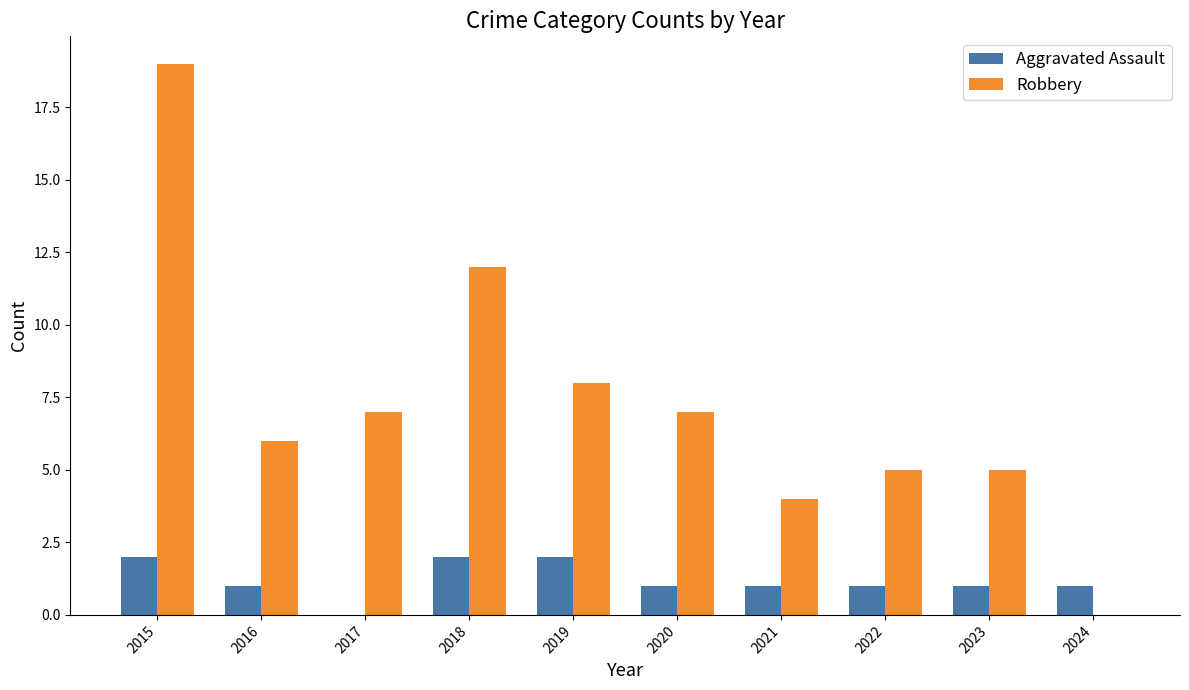

What is the sum of all Robbery values?

73